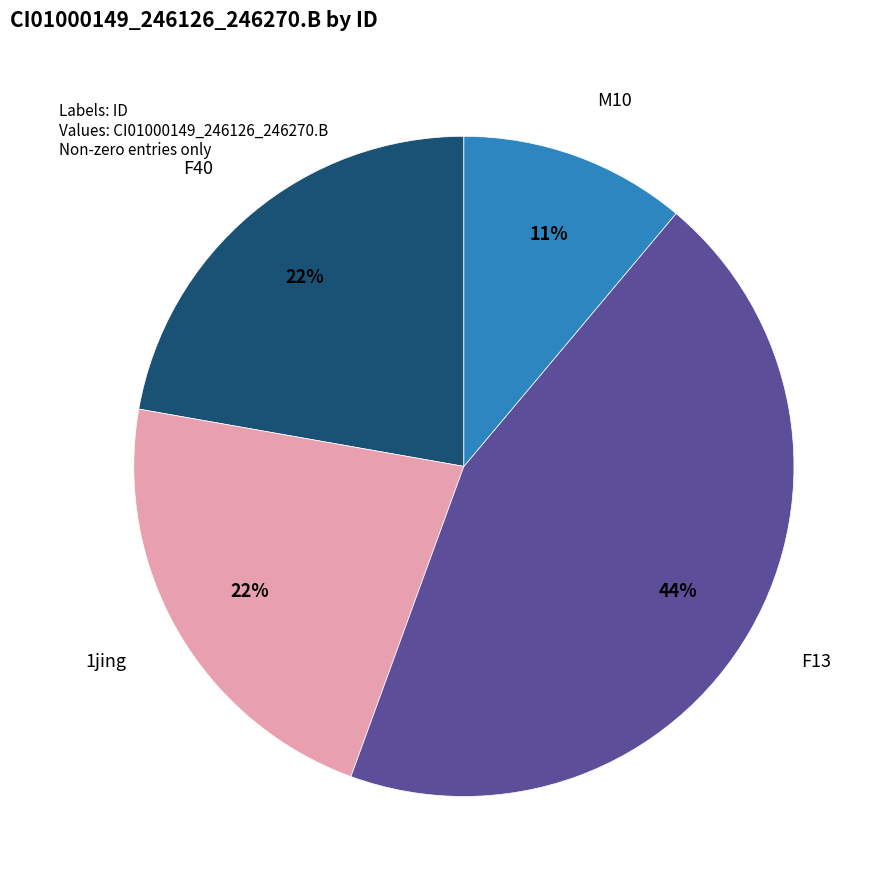

To the nearest percent, what is the difference between the largest and smallest slice percentages?

33%